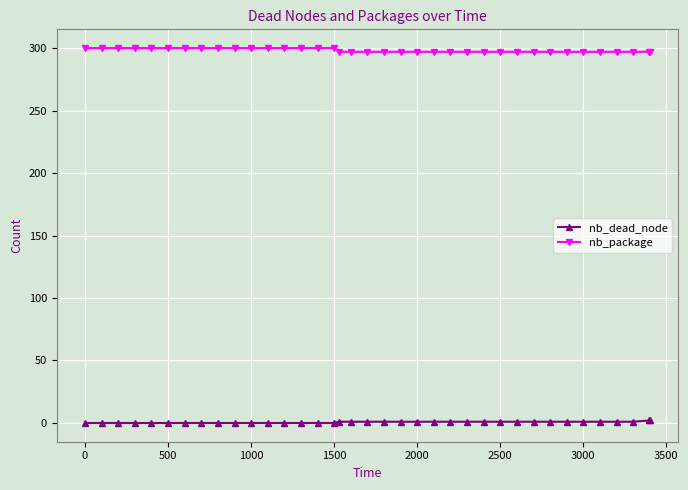

True or false: nb_package and nb_dead_node intersect in this chart.

False